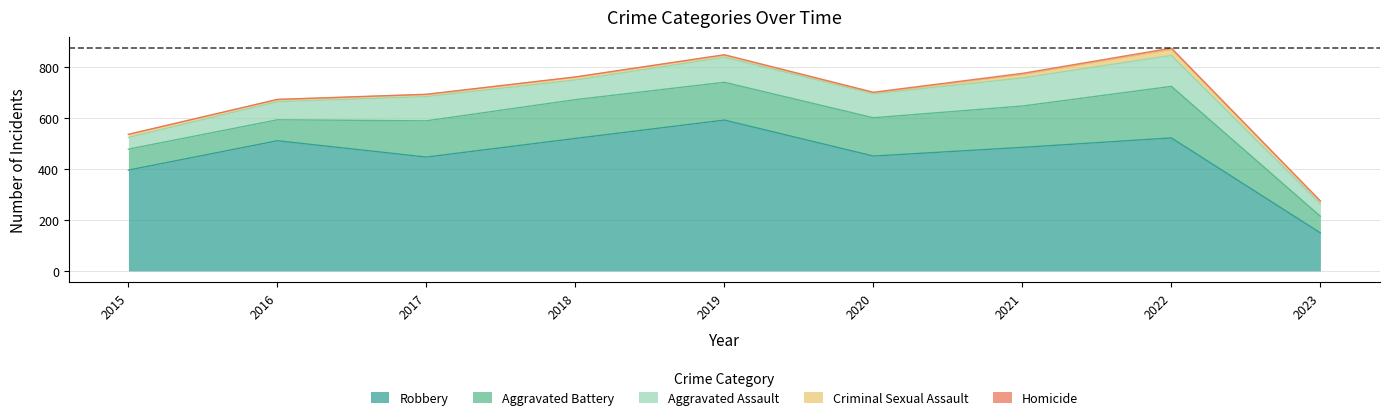

What is the greatest value displayed?

591